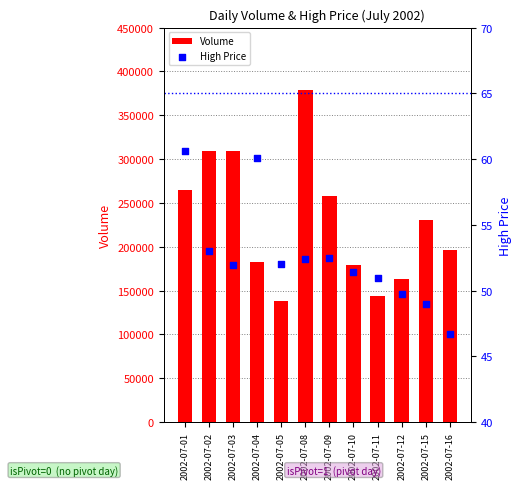

Which series has the widest spread of Y values?

Volume